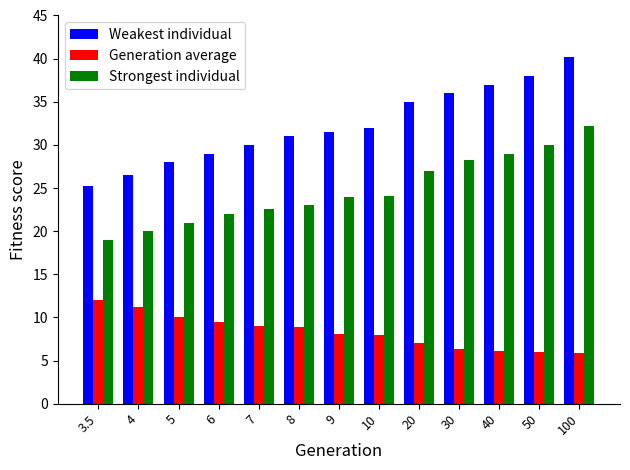

Read the Strongest individual value at 7.

22.6